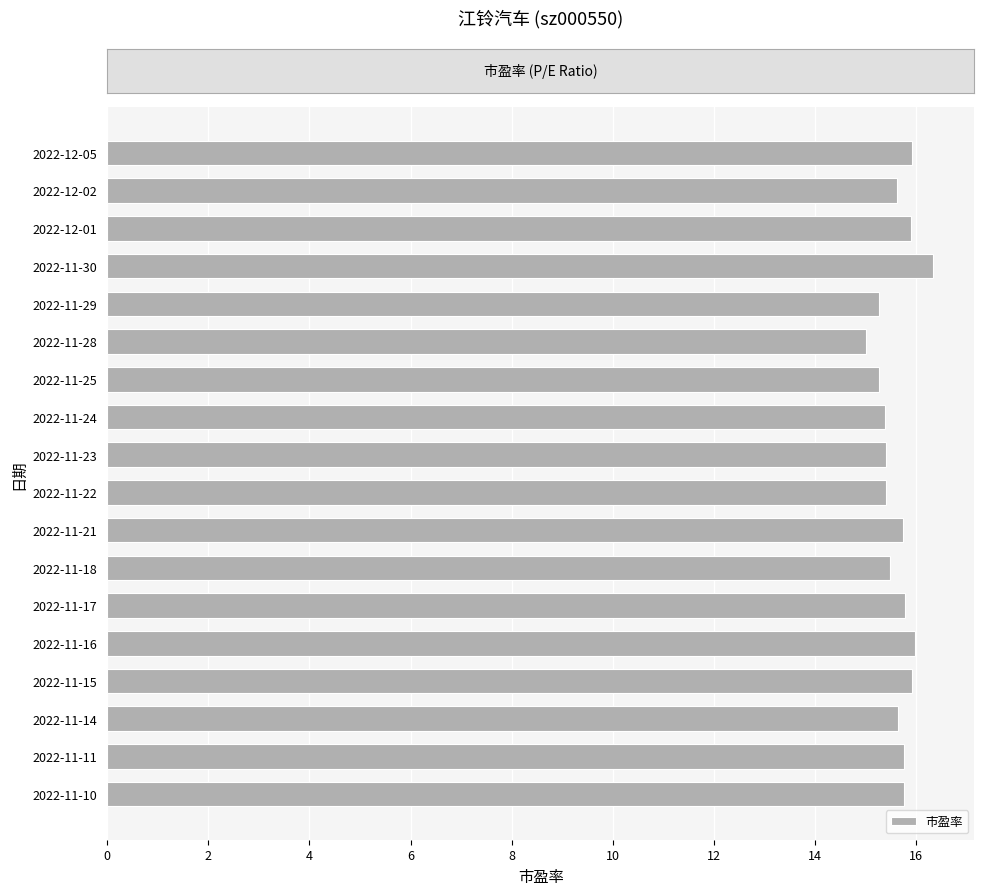

Read the value at 2022-11-21.

15.7